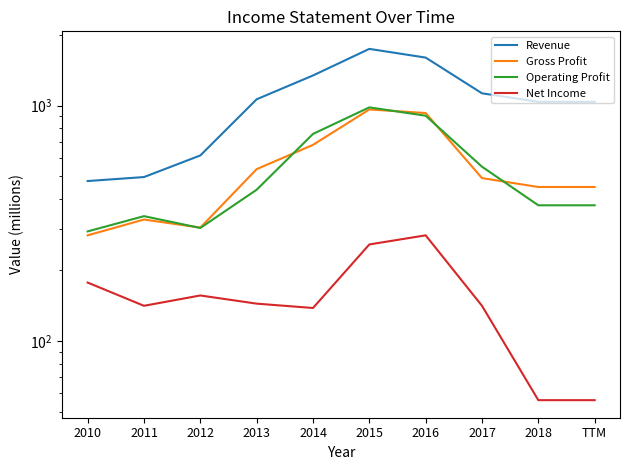

What is the difference between the second highest and minimum values in the Operating Profit series?

614